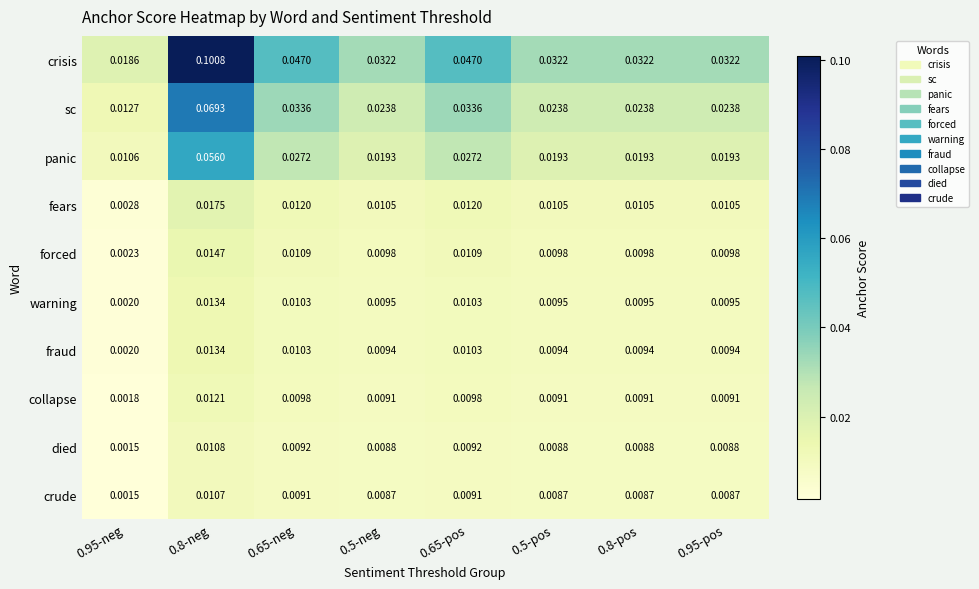

Which series has the widest spread of values?

crisis